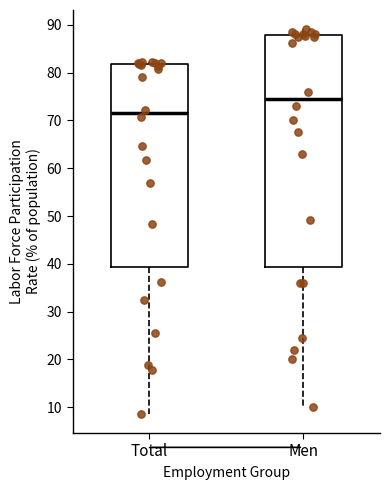

Which box's median line is the highest?

Men